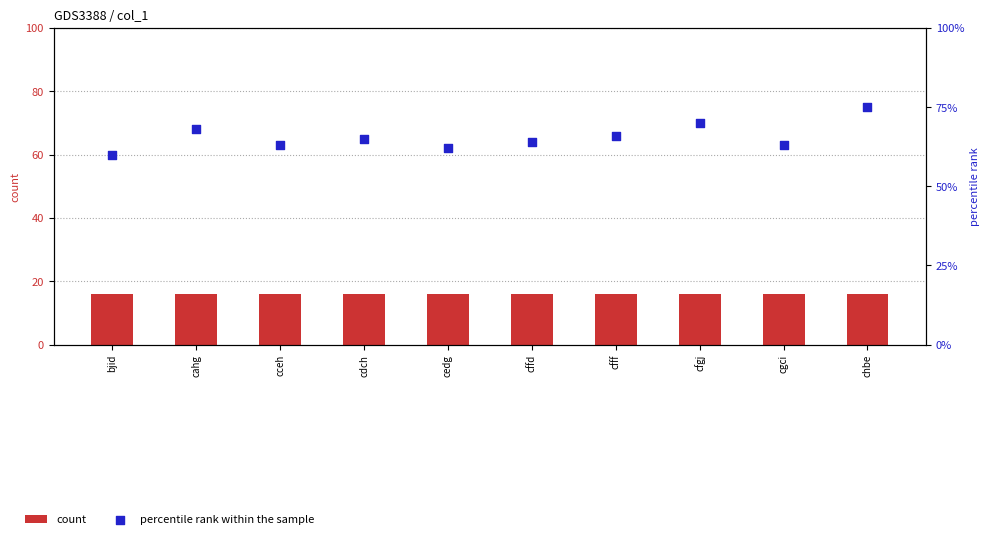

Which series reaches the maximum Y coordinate?

percentile rank within the sample